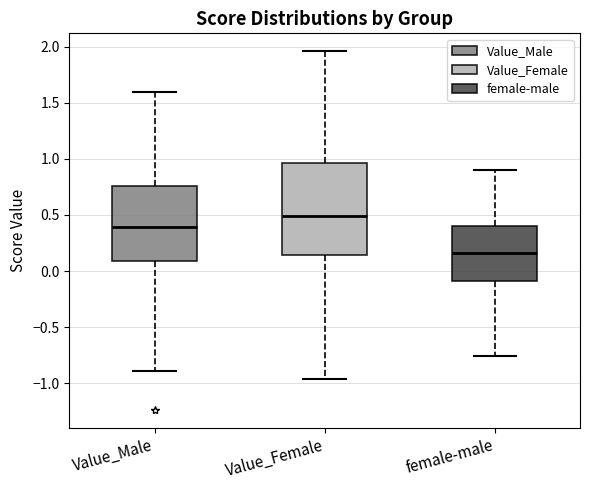

Comparing the boxes themselves (not the whiskers), which one is the tallest?

Value_Female